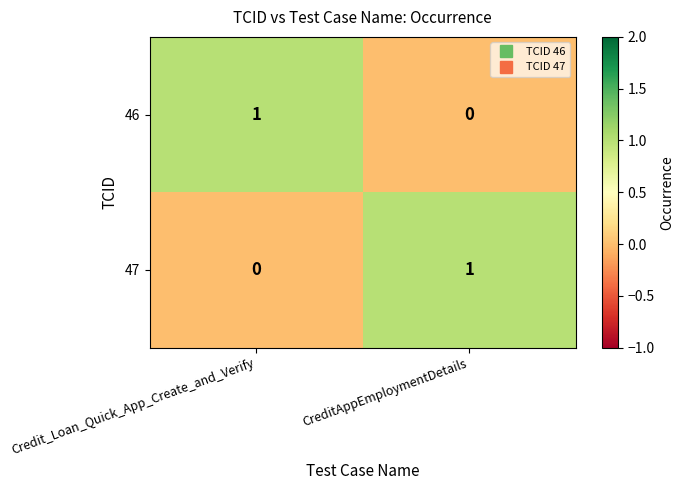

At which label does 46 reach its peak?

Credit_Loan_Quick_App_Create_and_Verify